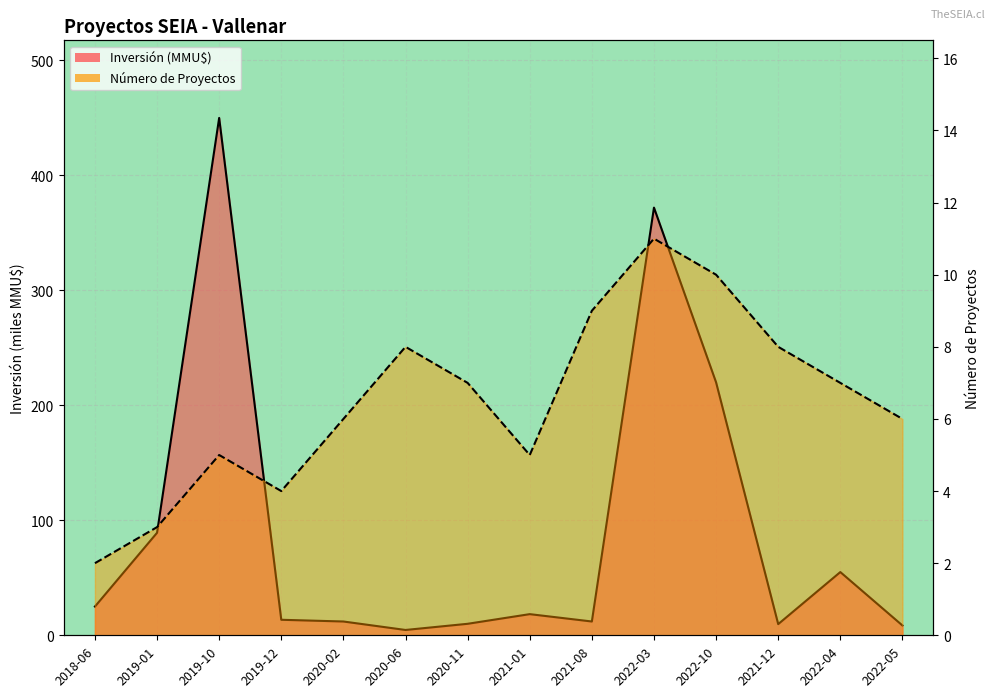

What position from the right is 2020-11?

8